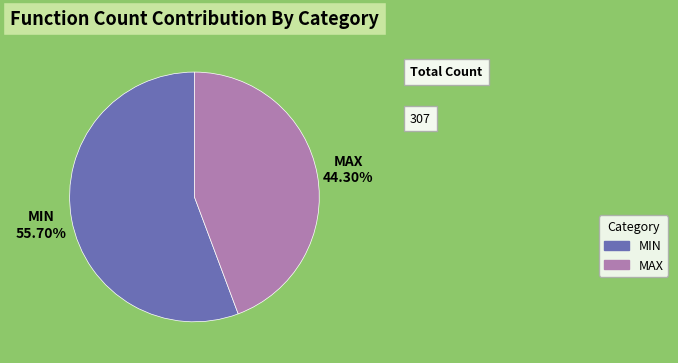

How many segments does this pie chart have?

2